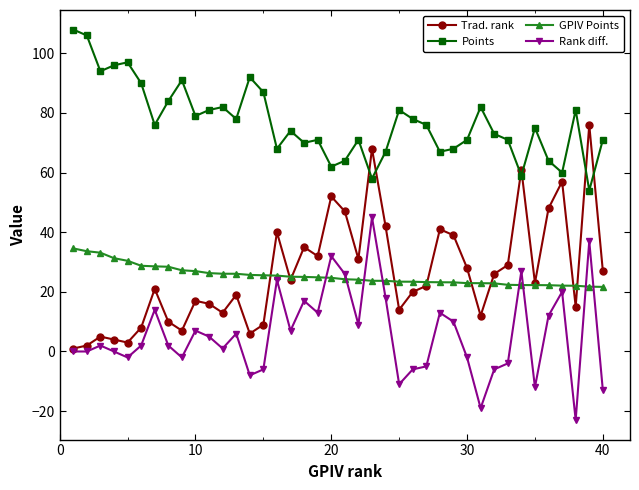

What is the minimum value for Rank diff.?

-23.0